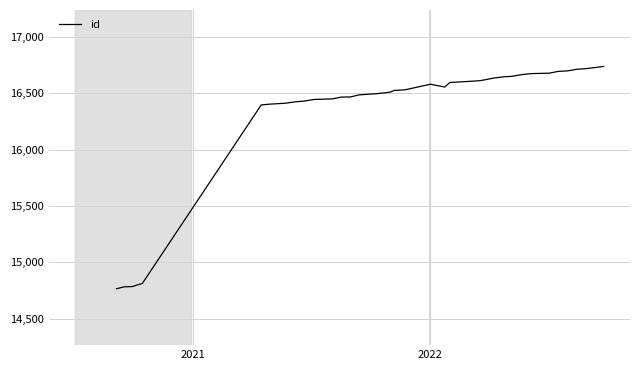

What is the difference between the maximum and minimum values?

1971